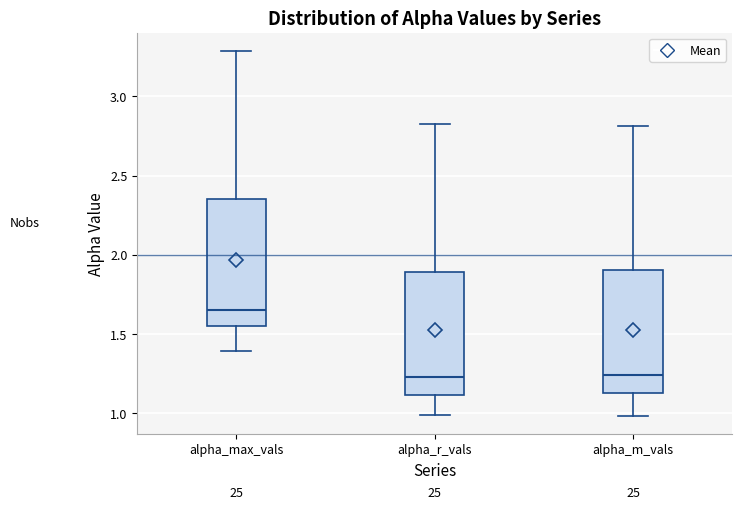

Reading left to right, read every box against the y-axis: the position of its median line, the range the box covers, and the ends of its whiskers. The values are not printed on the chart, so give them approximately, as read against the axis.

alpha_max_vals: median 1.65, box 1.55 to 2.35, whiskers 1.40 to 3.30
alpha_r_vals: median 1.25, box 1.10 to 1.90, whiskers 1.00 to 2.80
alpha_m_vals: median 1.25, box 1.15 to 1.90, whiskers 1.00 to 2.80